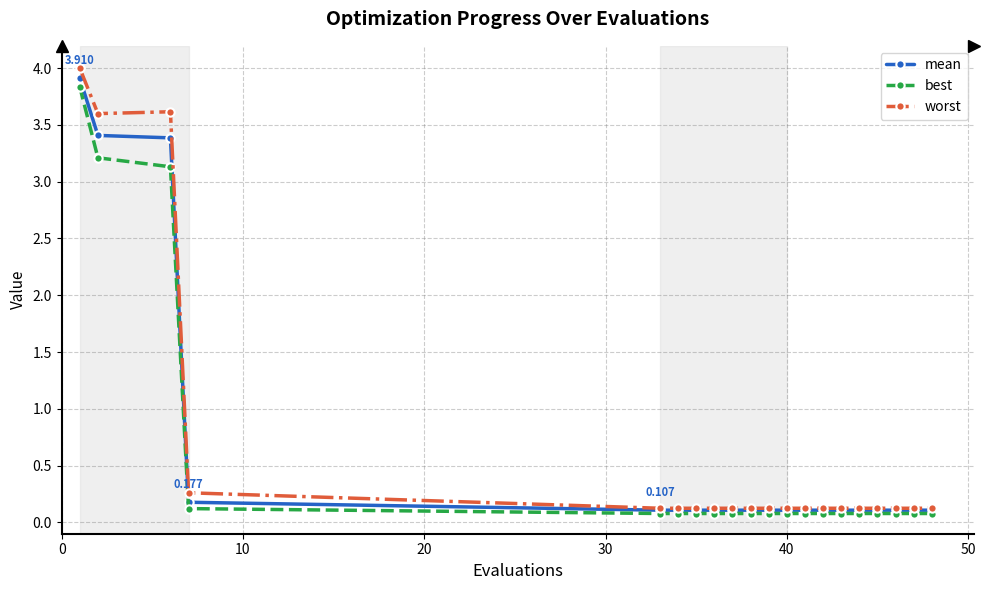

What is the value of the mean point at the 9th from the left?

0.1